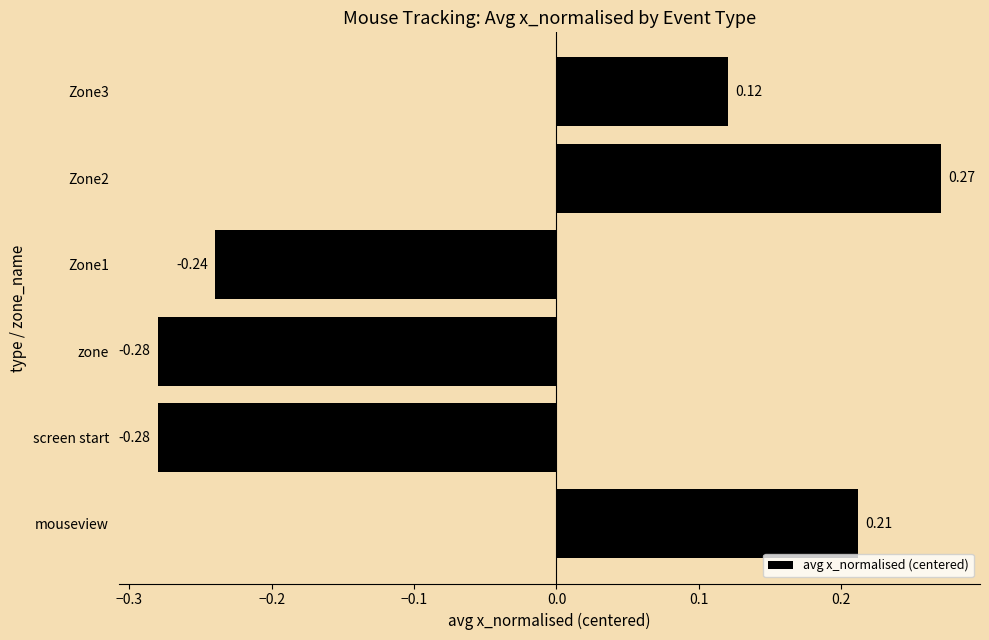

Between mouseview and Zone3, which is larger?

mouseview